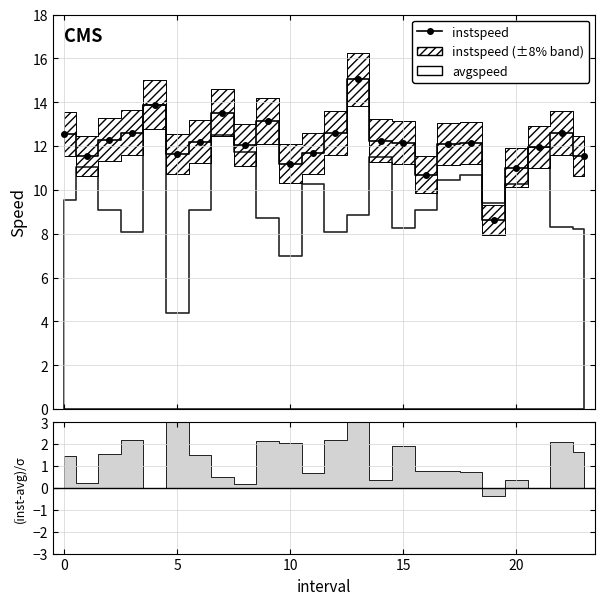

Read the value at 9.

13.1